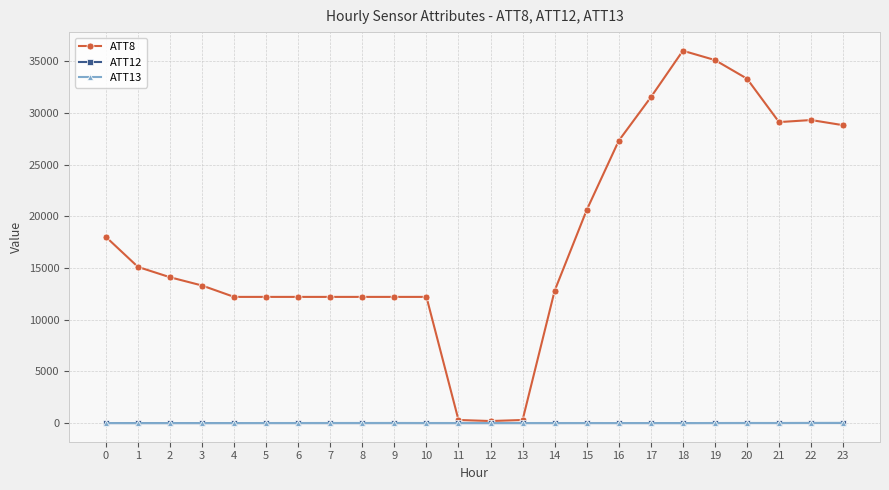

Which series ends up on top after the final intersection of ATT13 and ATT12?

ATT13